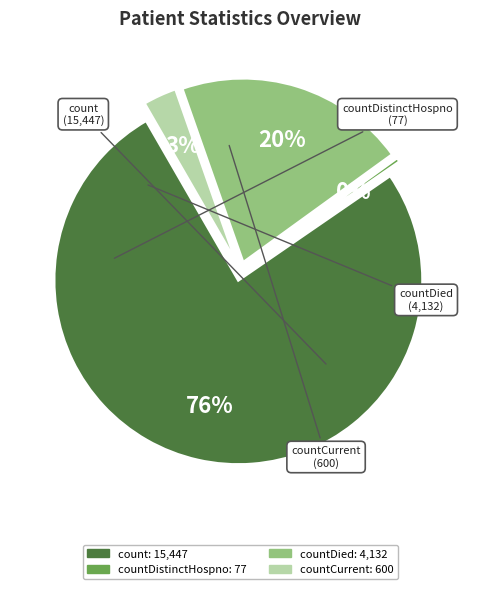

What is the majority slice?

count